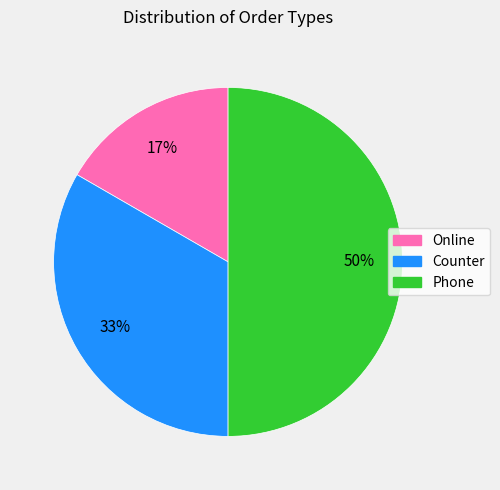

Count the number of slices in the pie.

3